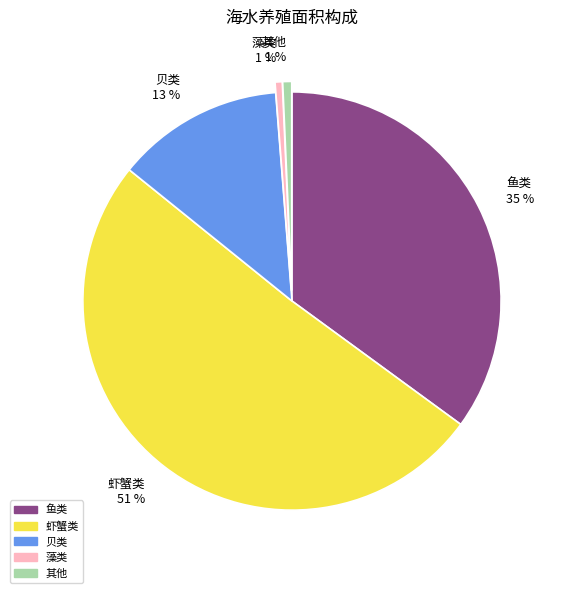

Which category has the biggest portion of the pie?

虾蟹类